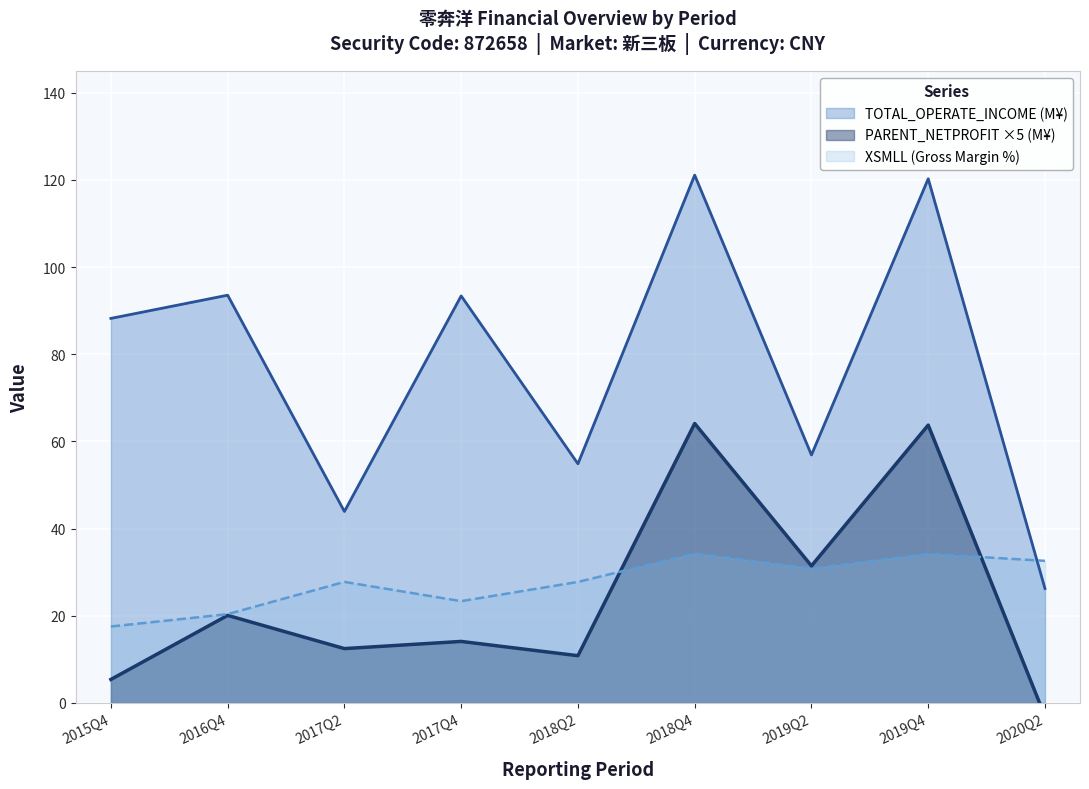

Where do TOTAL_OPERATE_INCOME (M¥) and XSMLL (Gross Margin %) first cross each other?

2019Q4 and 2020Q2